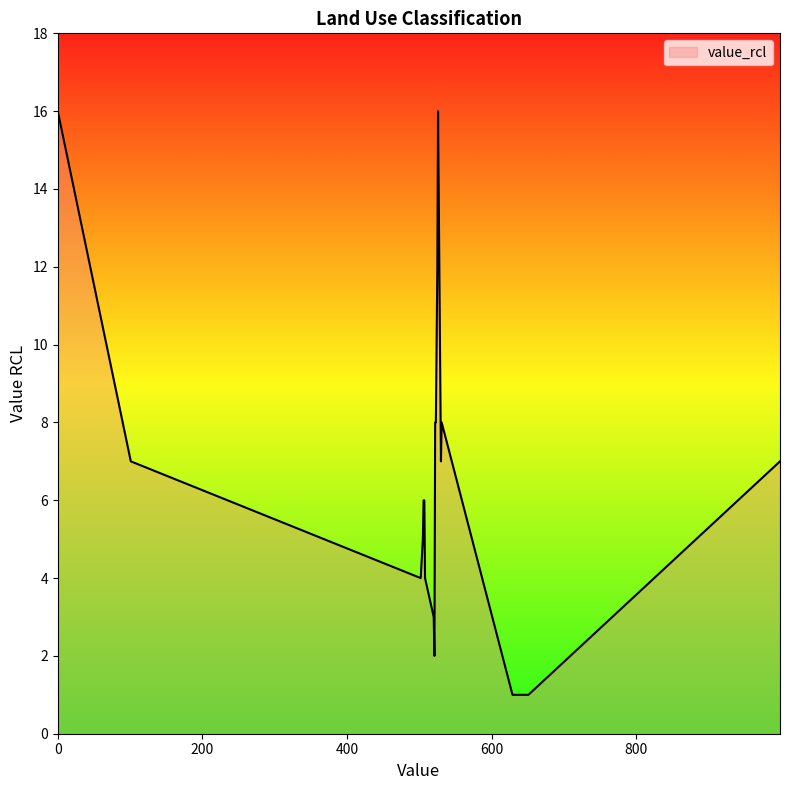

What is the greatest value displayed?

16